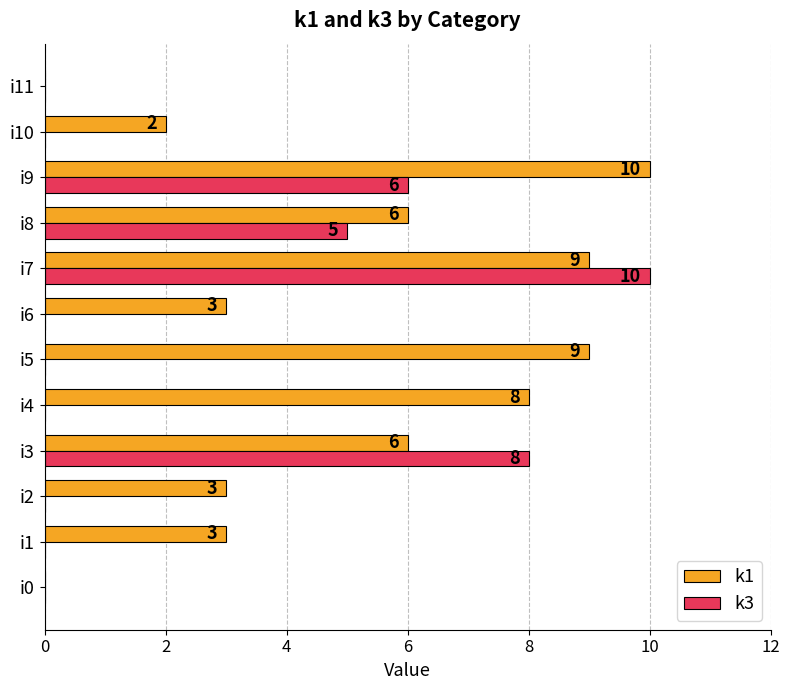

How many k3 values are between 0 and 6?

10